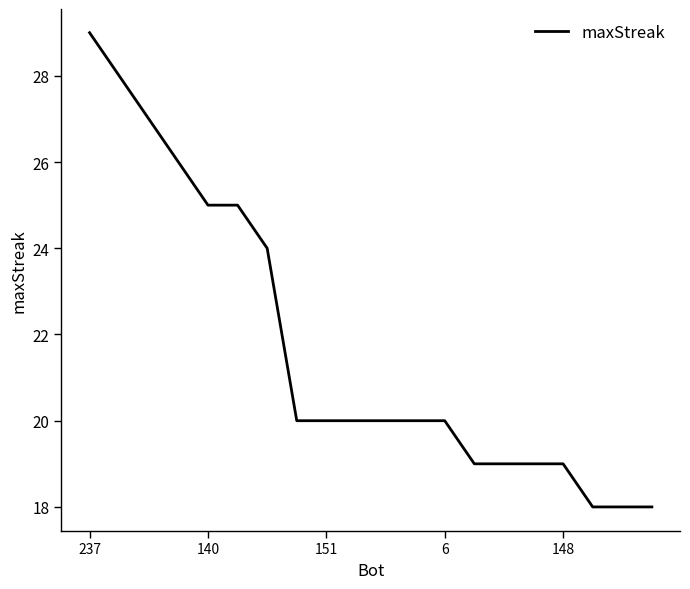

What is the greatest value displayed?

29